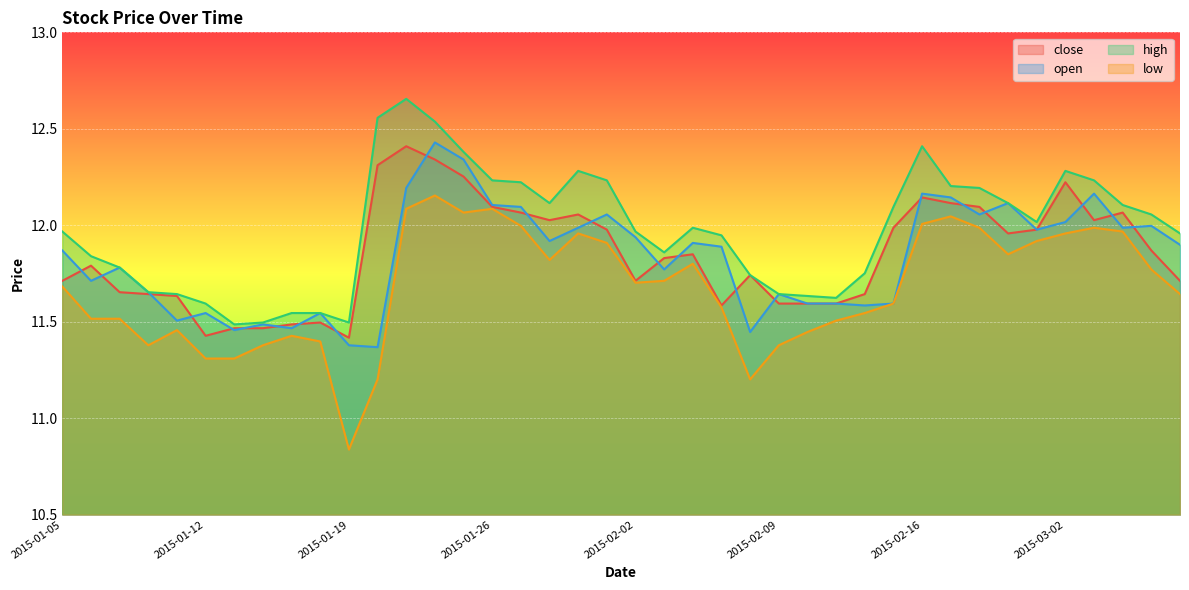

Reading left to right, transcribe all the data shown in this chart.

close: 11.7	11.8	11.7	11.6	11.6	11.4	11.5	11.5	11.5	11.5	11.4	12.3	12.4	12.3	12.3	12.1	12.1	12.0	12.1	12.0	11.7	11.8	11.8	11.6	11.7	11.6	11.6	11.6	11.6	12.0	12.1	12.1	12.1	12.0	12.0	12.2	12.0	12.1	11.9	11.7
open: 11.9	11.7	11.8	11.7	11.5	11.5	11.5	11.5	11.5	11.5	11.4	11.4	12.2	12.4	12.3	12.1	12.1	11.9	12.0	12.1	11.9	11.8	11.9	11.9	11.4	11.6	11.6	11.6	11.6	11.6	12.2	12.1	12.1	12.1	12.0	12.0	12.2	12.0	12.0	11.9
high: 12.0	11.8	11.8	11.7	11.6	11.6	11.5	11.5	11.5	11.5	11.5	12.6	12.7	12.5	12.4	12.2	12.2	12.1	12.3	12.2	12.0	11.9	12.0	11.9	11.7	11.6	11.6	11.6	11.8	12.1	12.4	12.2	12.2	12.1	12.0	12.3	12.2	12.1	12.1	12.0
low: 11.7	11.5	11.5	11.4	11.5	11.3	11.3	11.4	11.4	11.4	10.8	11.2	12.1	12.2	12.1	12.1	12.0	11.8	12.0	11.9	11.7	11.7	11.8	11.6	11.2	11.4	11.4	11.5	11.5	11.6	12.0	12.0	12.0	11.8	11.9	12.0	12.0	12.0	11.8	11.6